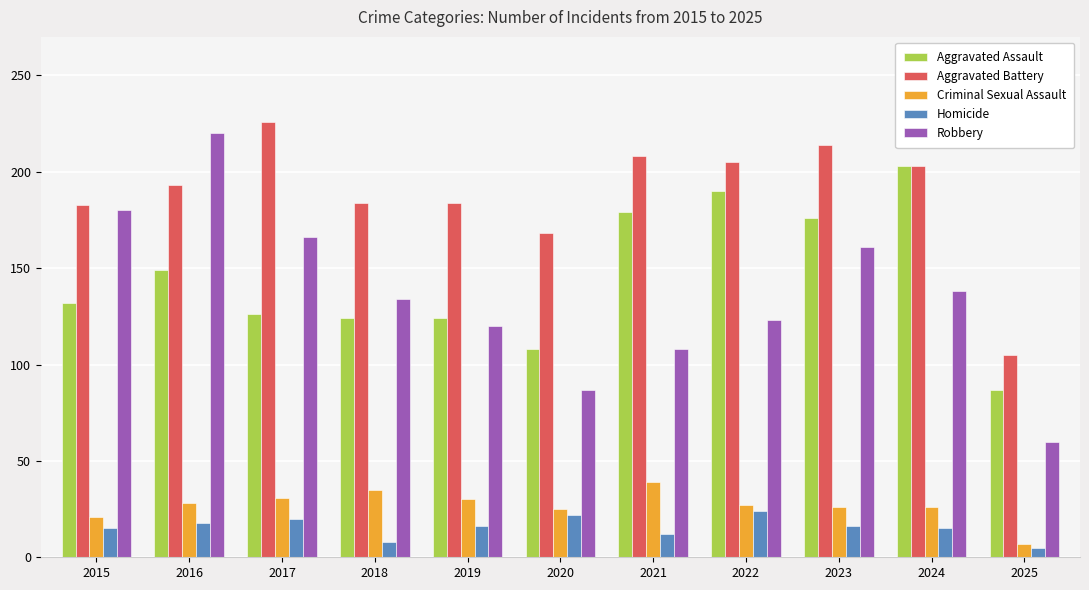

Read the Criminal Sexual Assault value at 2021.

39